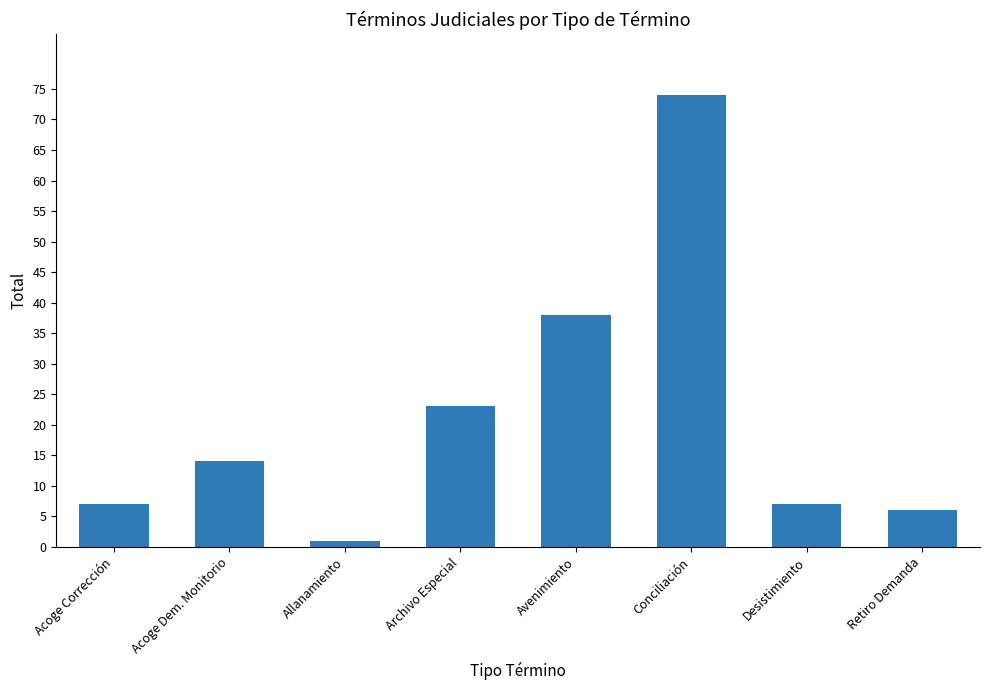

Reading right to left, list all the values displayed in this chart.

Retiro Demanda=6	Desistimiento=7	Conciliación=74	Avenimiento=38	Archivo Especial=23	Allanamiento=1	Acoge Dem. Monitorio=14	Acoge Corrección=7